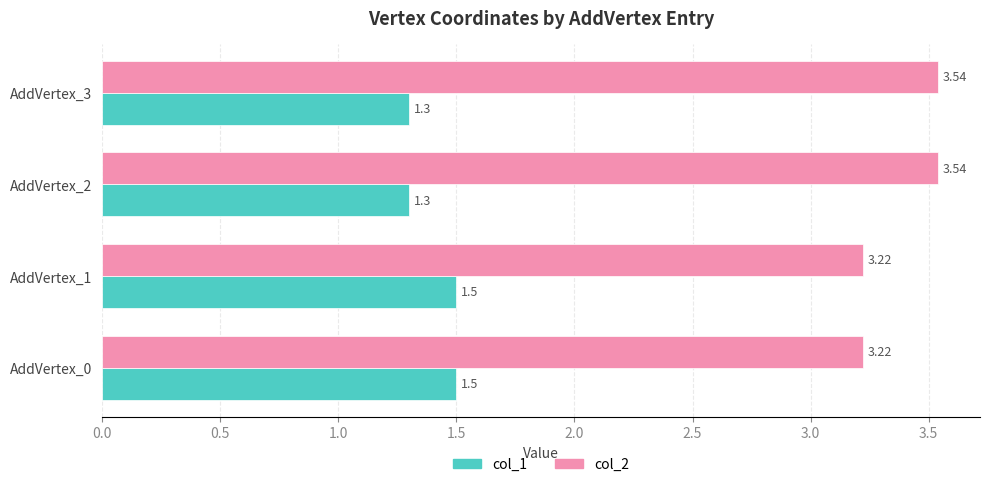

Which series has the largest total across all categories?

col_2